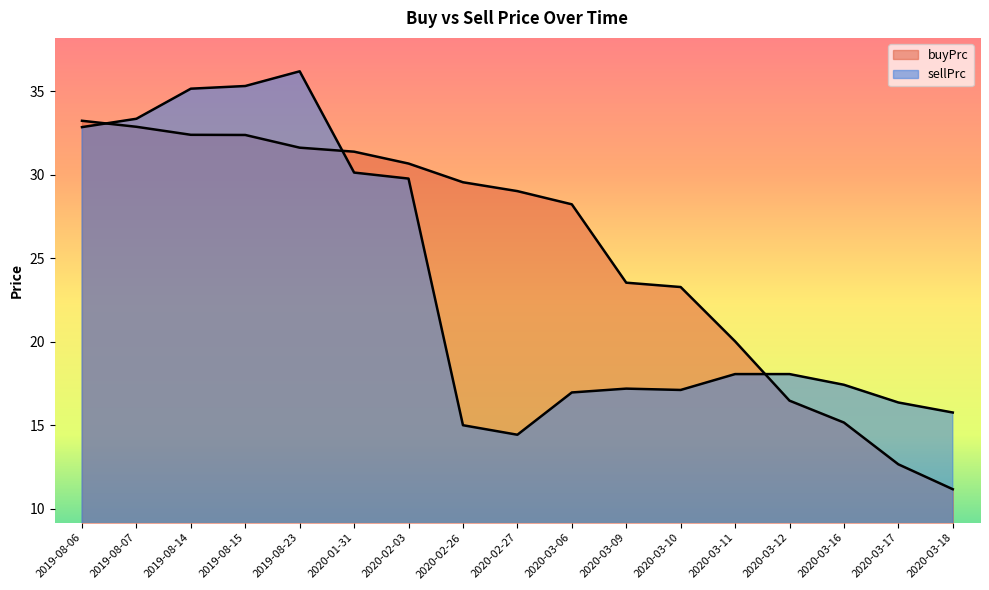

At 2020-03-10, list the series in order from largest to smallest.

buyPrc, sellPrc